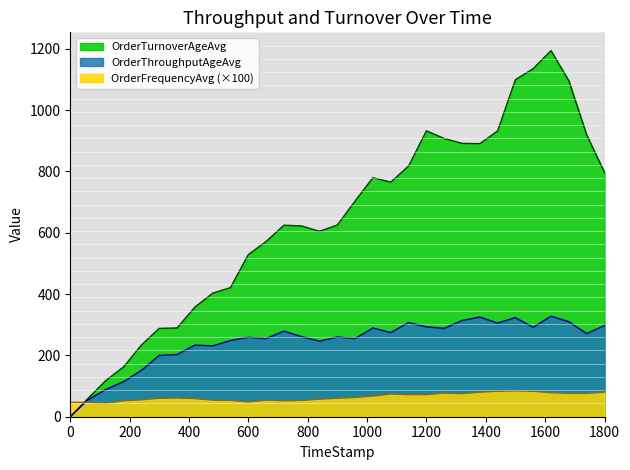

What is the label of the 17th point from the left?

959.74